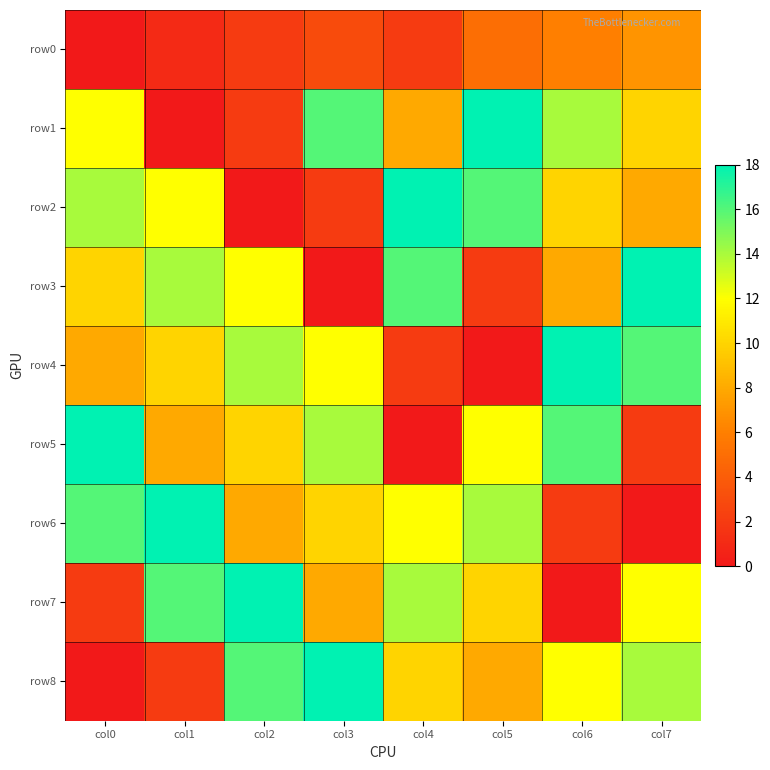

Which series has the largest total across all categories?

row1